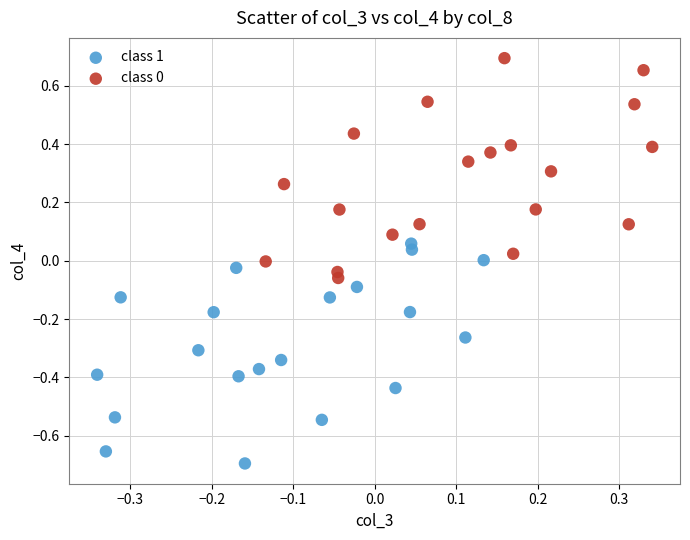

Which series contains the lowest Y value?

class 1